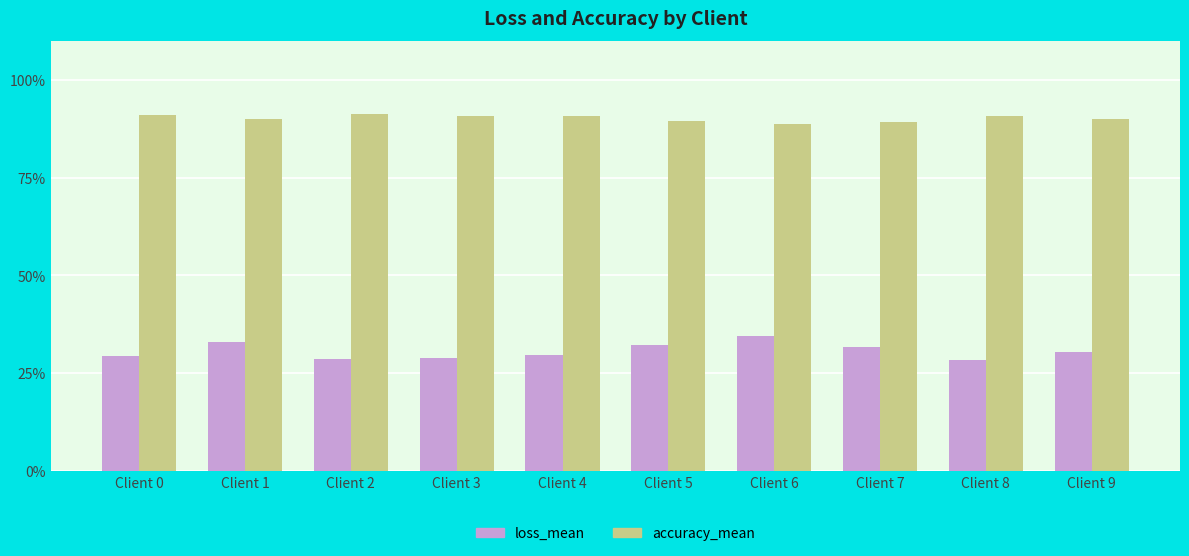

What is the value of the accuracy_mean bar at the 2nd from the left?

0.9